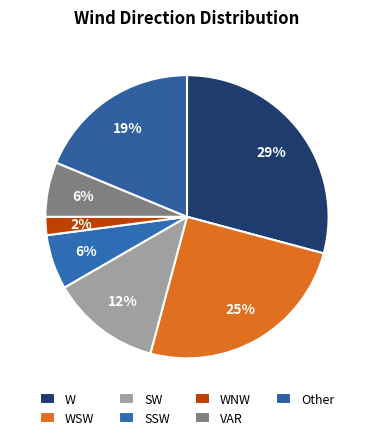

What is the largest slice in the pie chart?

W